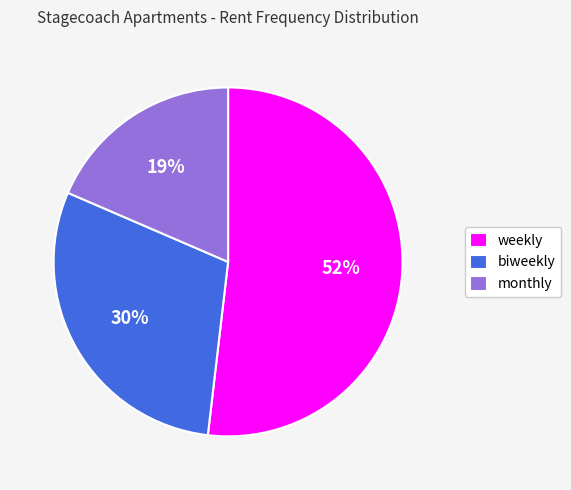

Which has a higher value, weekly or monthly?

weekly